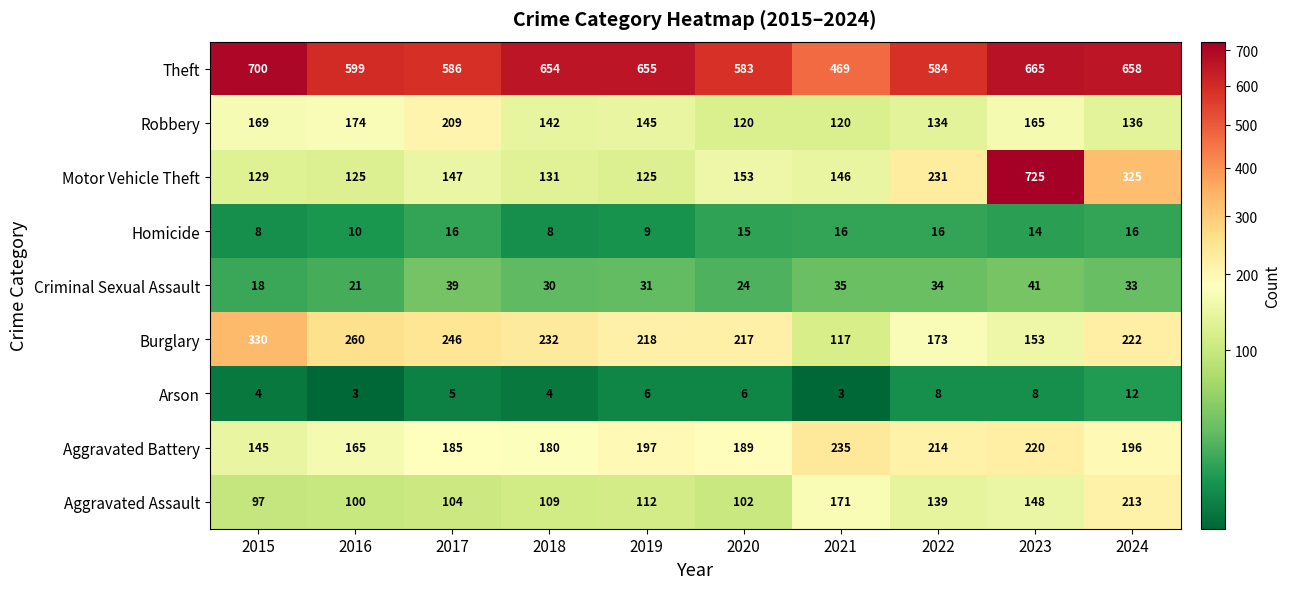

True or false: Motor Vehicle Theft has a value of 147 at 2017.

True